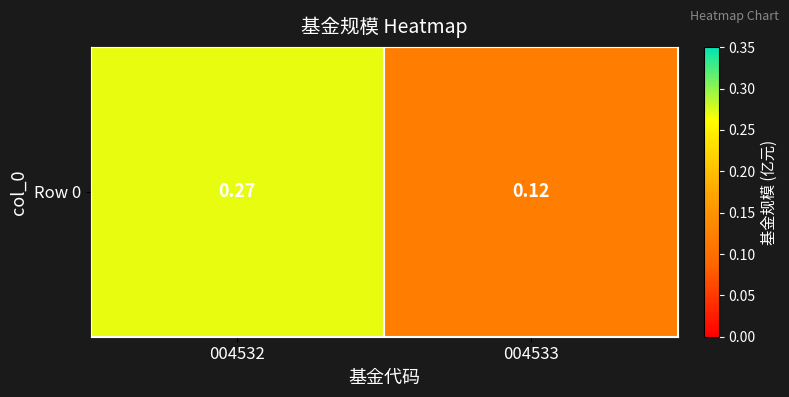

What is the change in value from 004532 to 004533?

-0.2